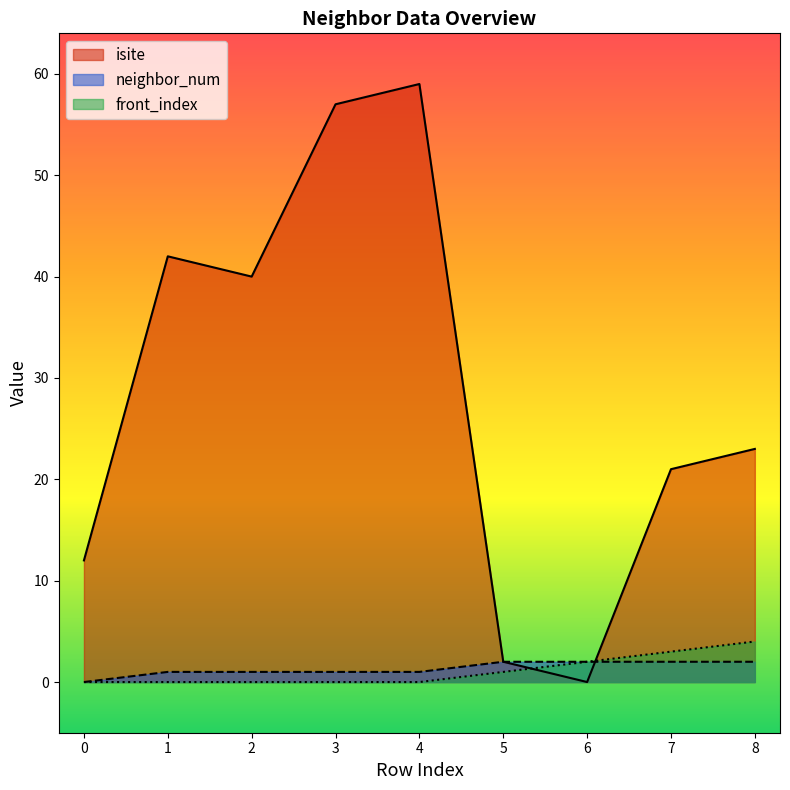

Where is the first local maximum for isite?

1